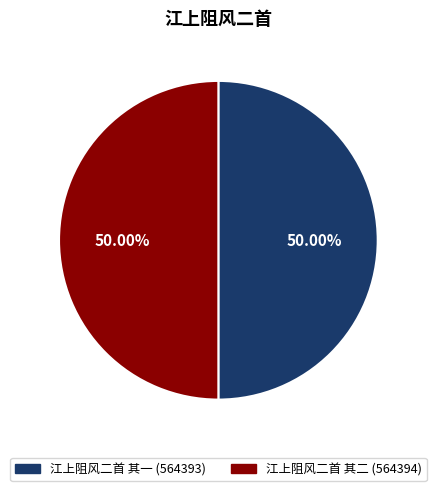

What percentage is the 江上阻风二首 其二 slice, to the nearest percent?

50%